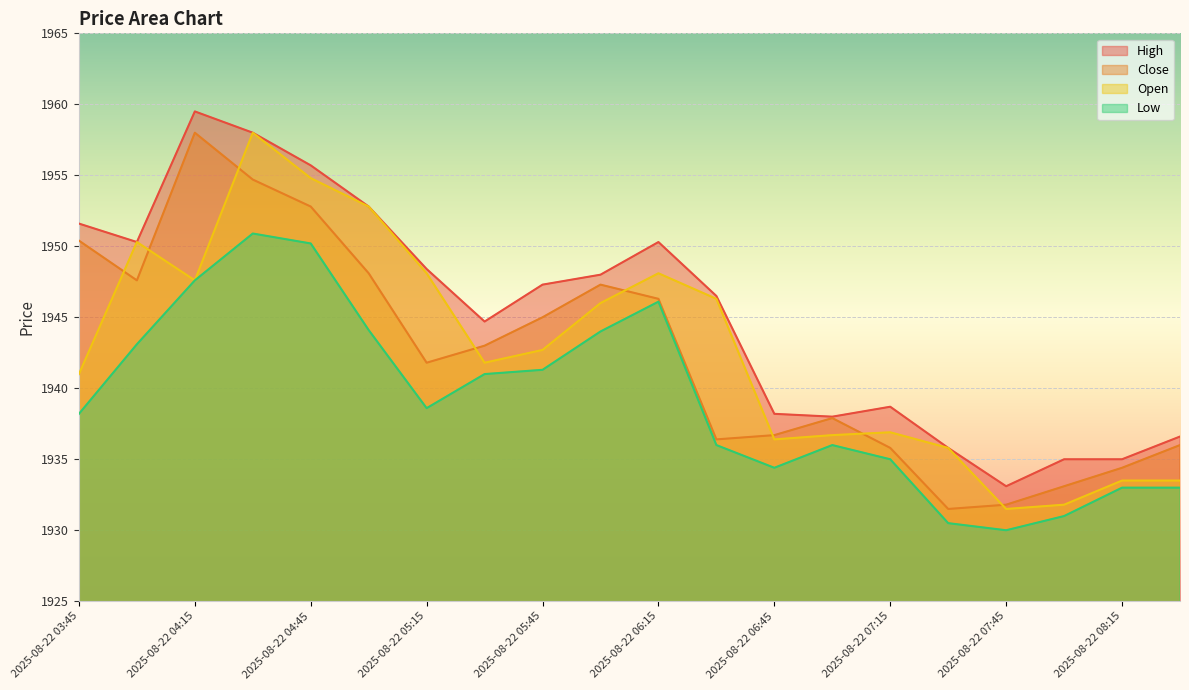

Count the number of data series in this chart.

4